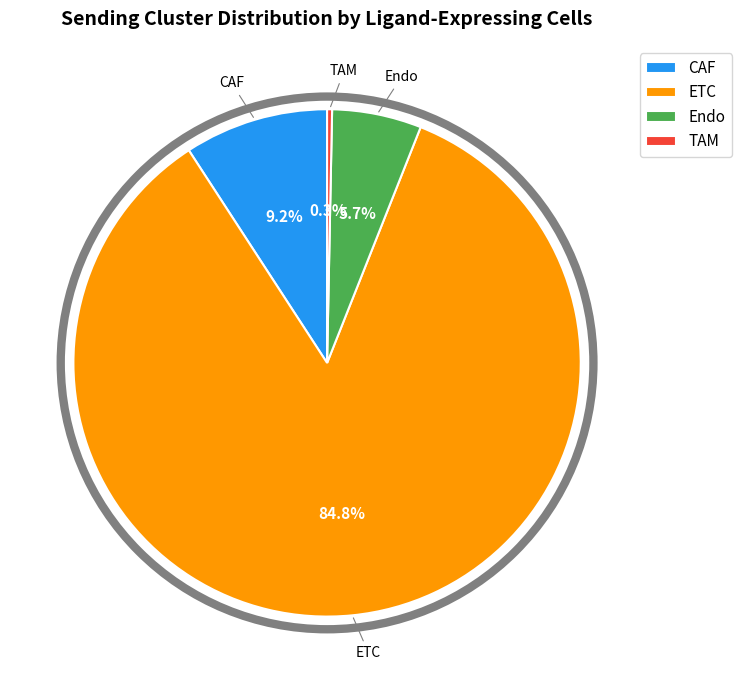

Rank the categories by value from highest to lowest.

ETC, CAF, Endo, TAM